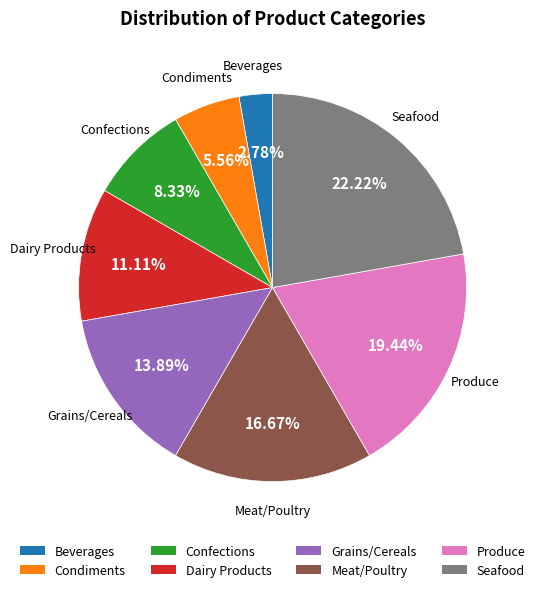

What portion of the pie excludes Dairy Products?

88.9%